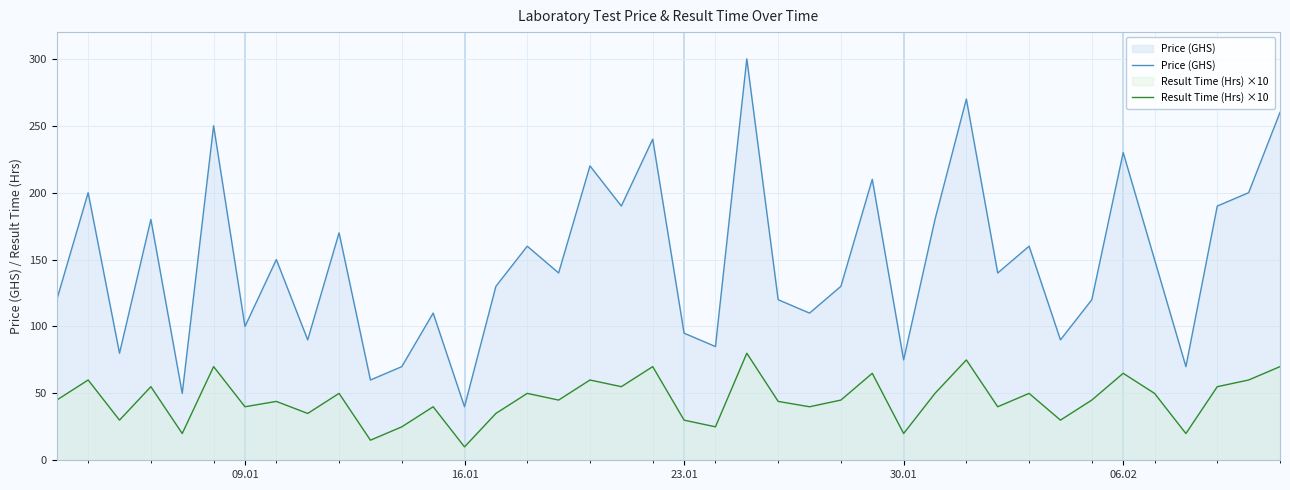

How many lines are shown in the chart?

2